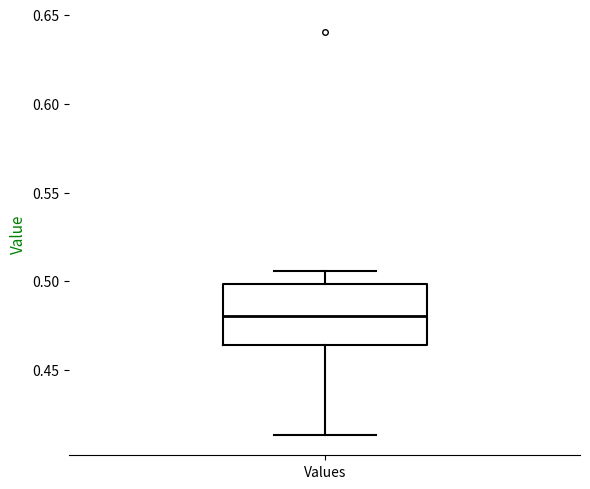

Transcribe this box plot: give where the median line is, the range the box spans, and where the two whiskers end, as read against the y-axis. The values are not printed on the chart, so give them approximately, as read against the axis.

median 0.480, box 0.465 to 0.500, whiskers 0.415 to 0.505